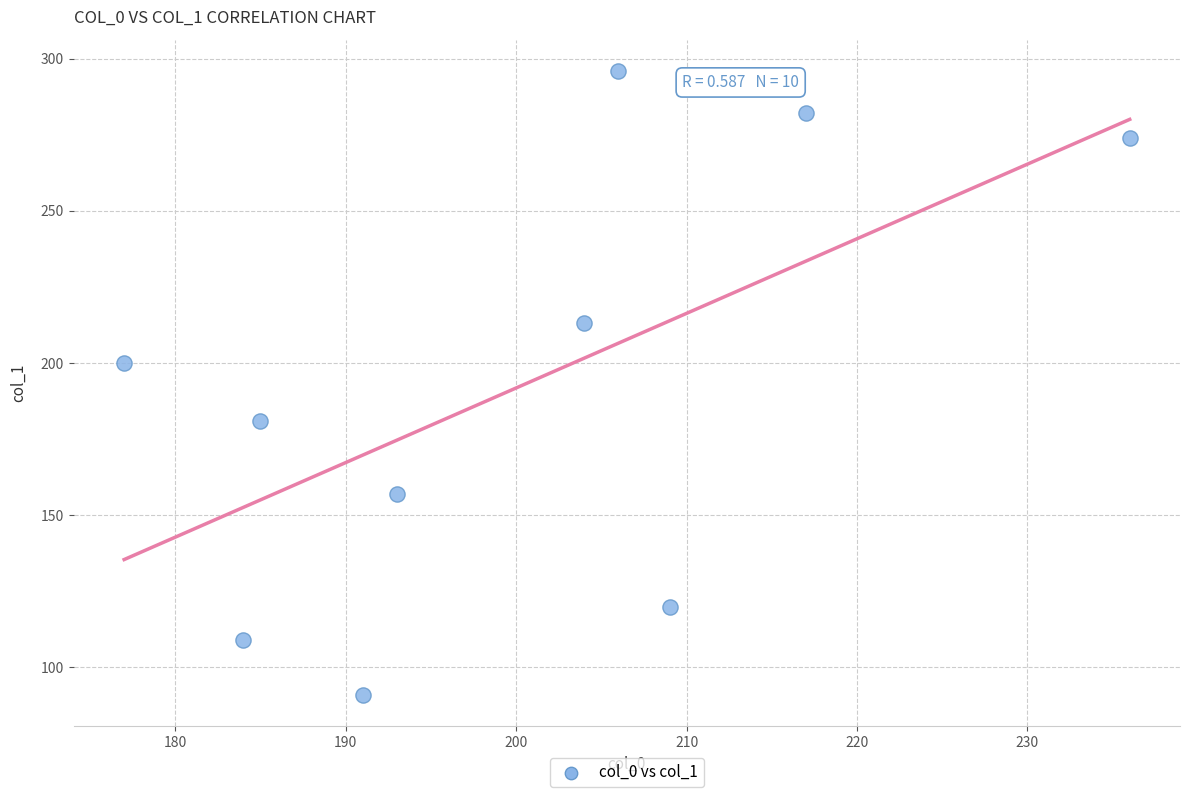

What Y value in the scatter plot is closest to 193?

200